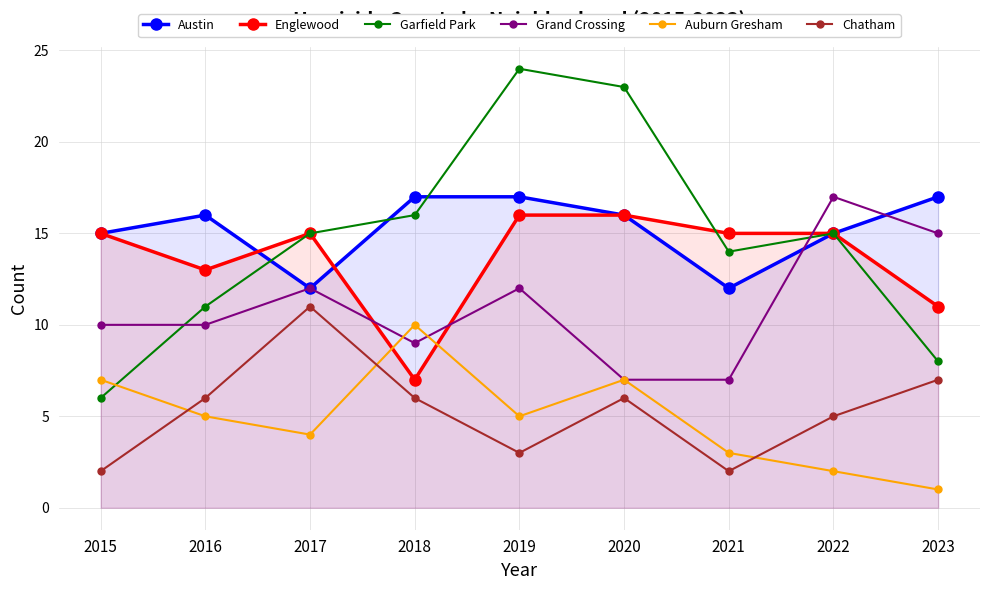

Where is the first local minimum for Garfield Park?

2021